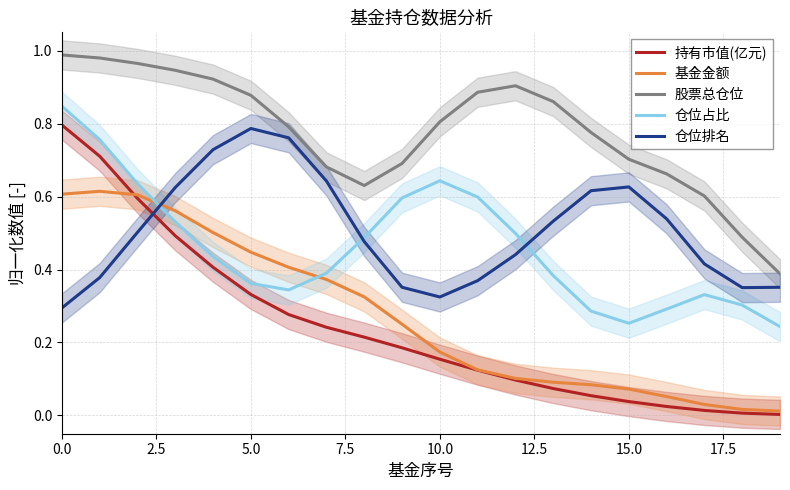

What is the difference between the second highest and second lowest values in the 仓位排名 series?

0.4